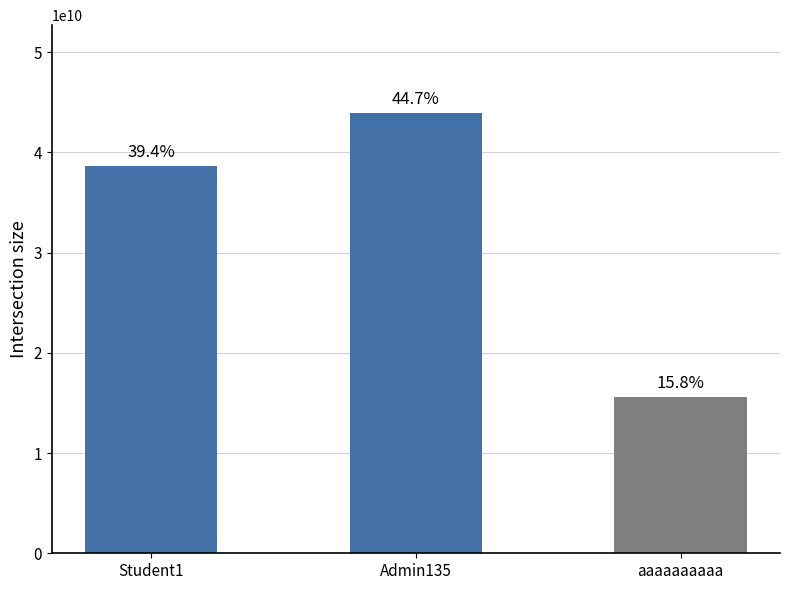

How many bars are there in total?

3